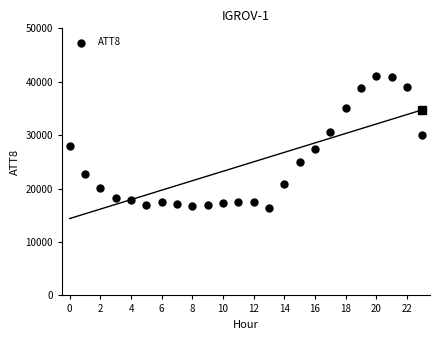

What Y value in the scatter plot is closest to 28750?

28000